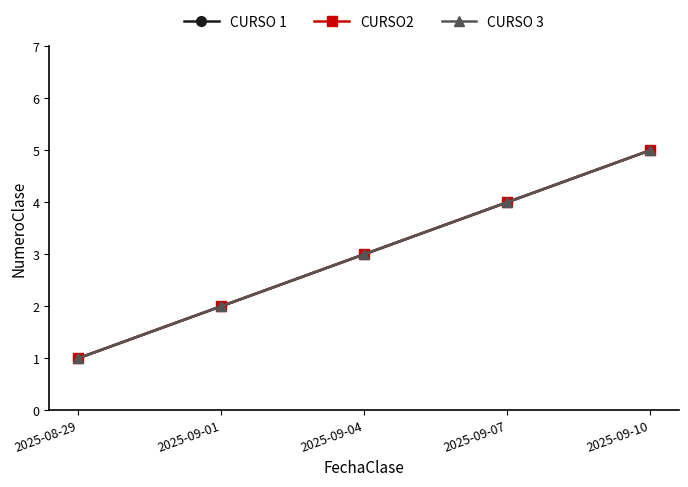

Is this an area chart (filled region under the line)?

No